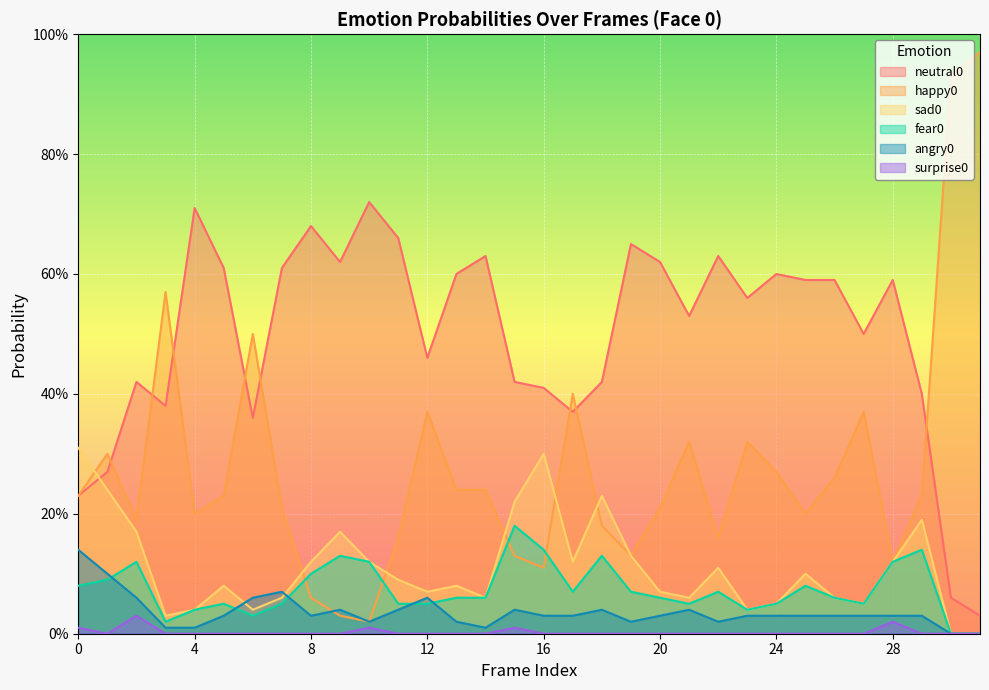

In angry0, how many points are lower than both neighbors (excluding endpoints)?

5